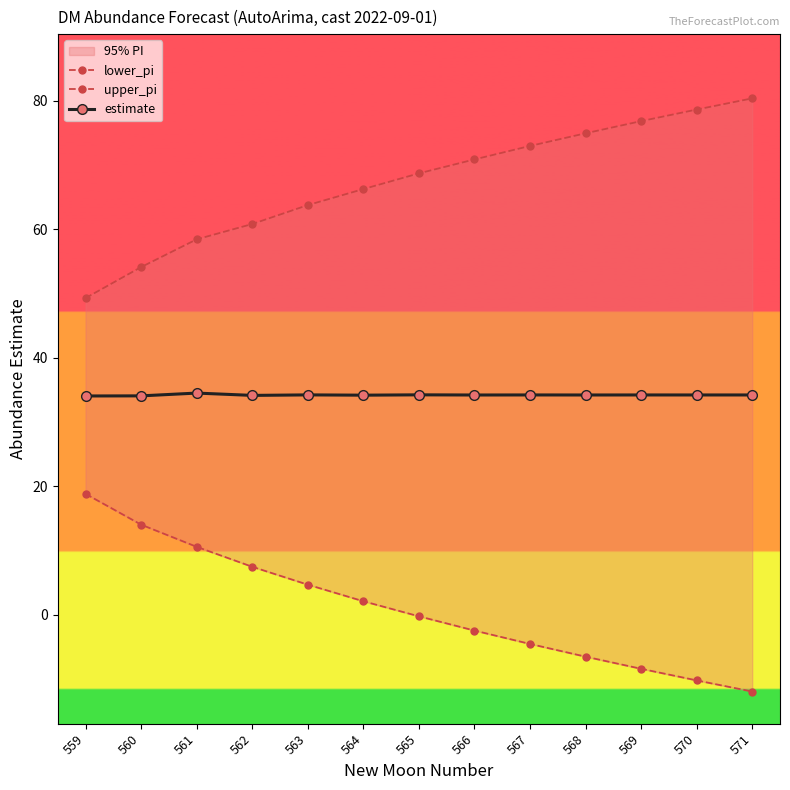

True or false: estimate and upper_pi intersect in this chart.

False